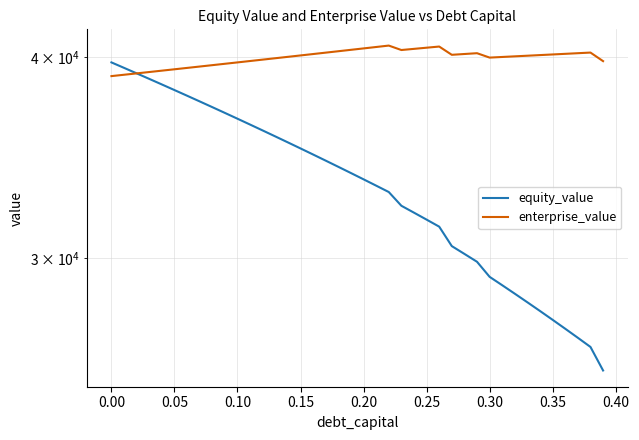

Rank the series at 0.30 from highest to lowest value.

enterprise_value, equity_value